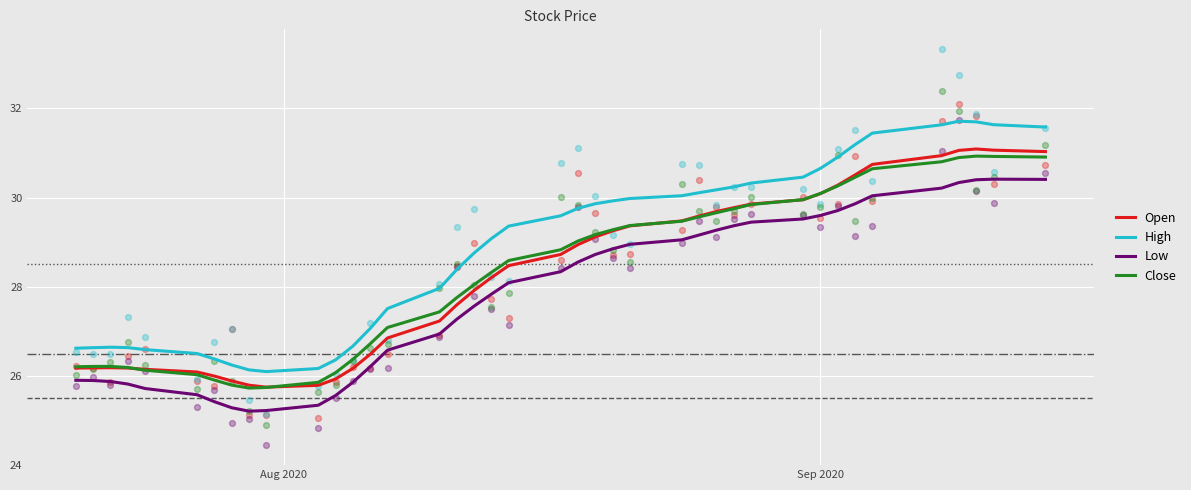

Which series contains the lowest Y value?

Low